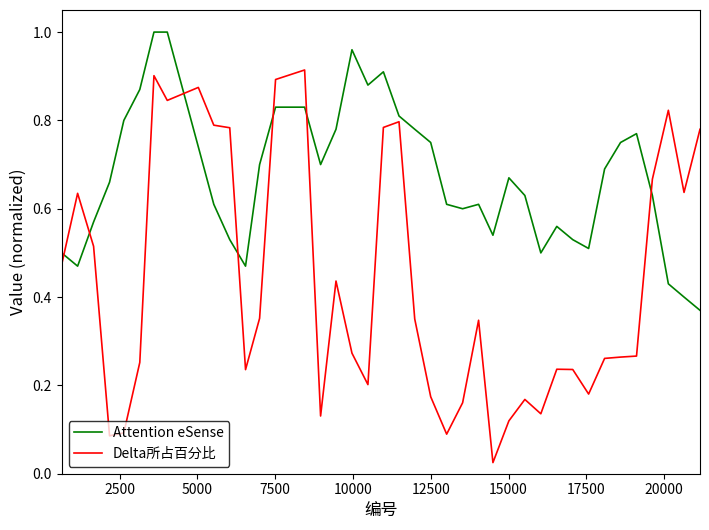

Which series has the largest total across all categories?

Attention eSense